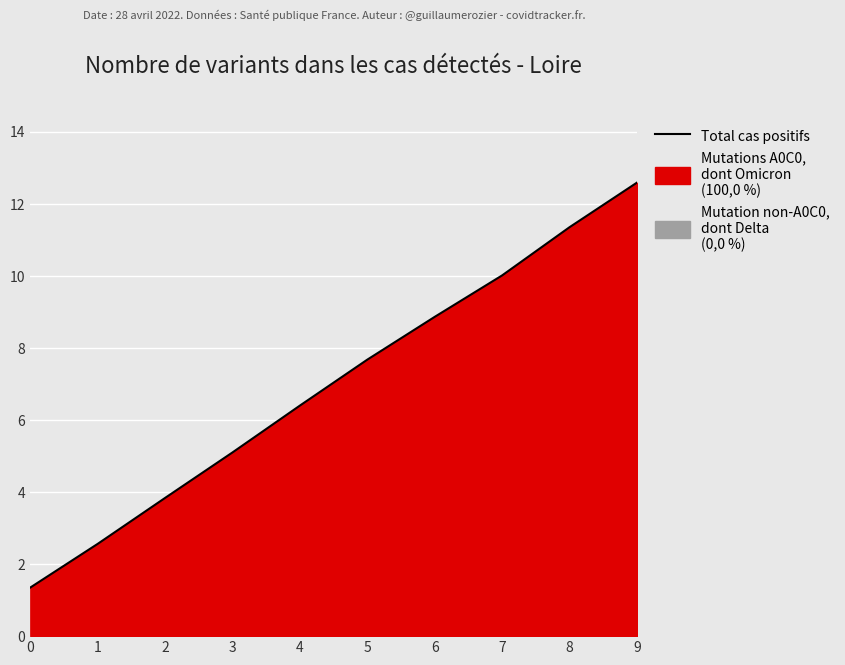

The value at 9 is 12.6. True or false?

True